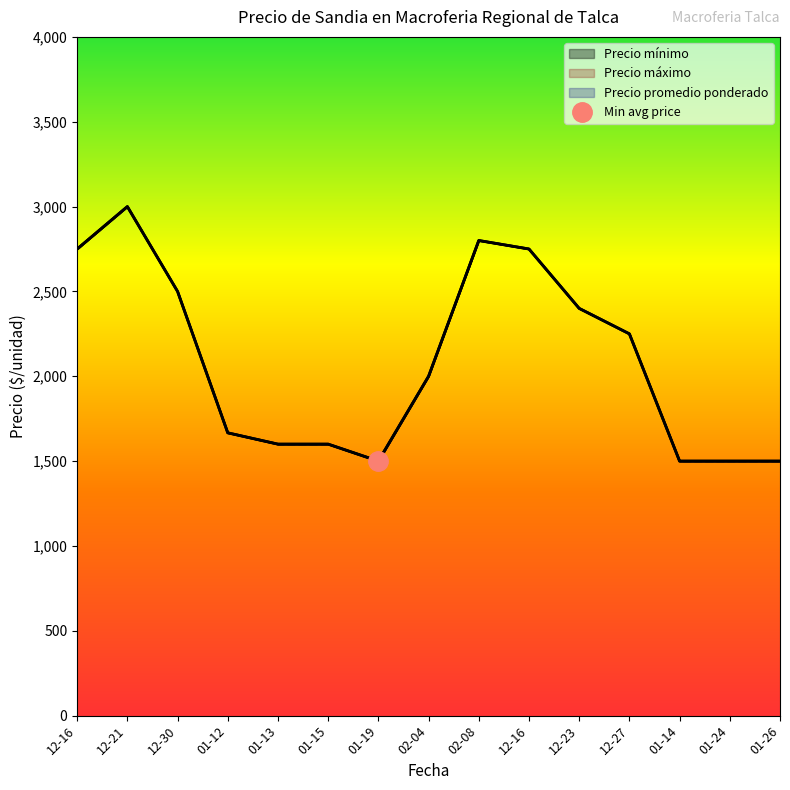

Where does the Precio promedio ponderado series first go above 2000?

2020-12-16